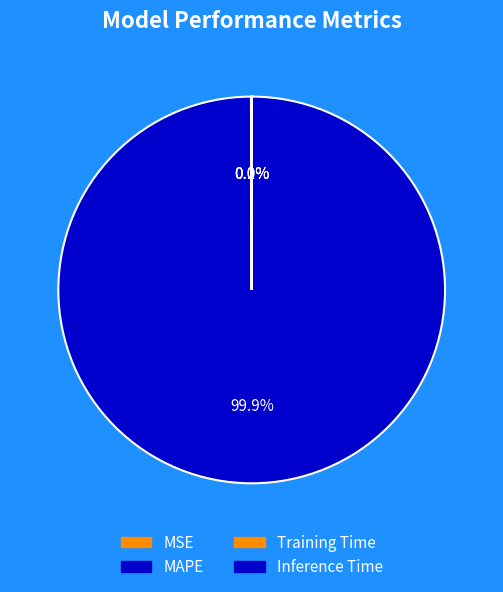

What percentage do Inference Time and MAPE together represent?

99.9%